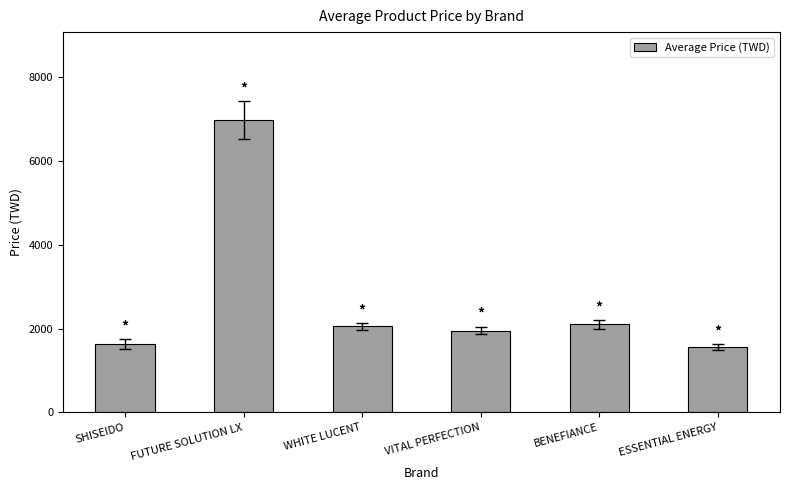

What is the smallest value displayed?

1550